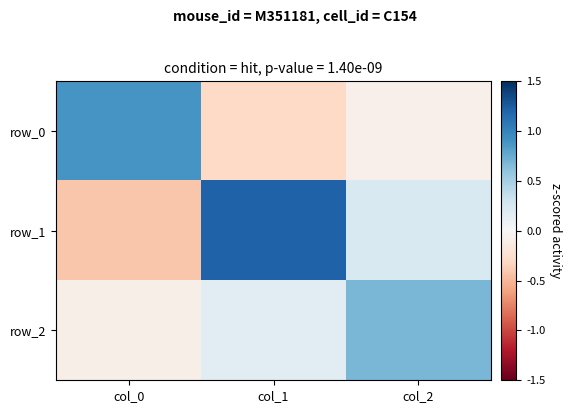

Rank the series by their maximum value, from lowest to highest.

row_2, row_0, row_1